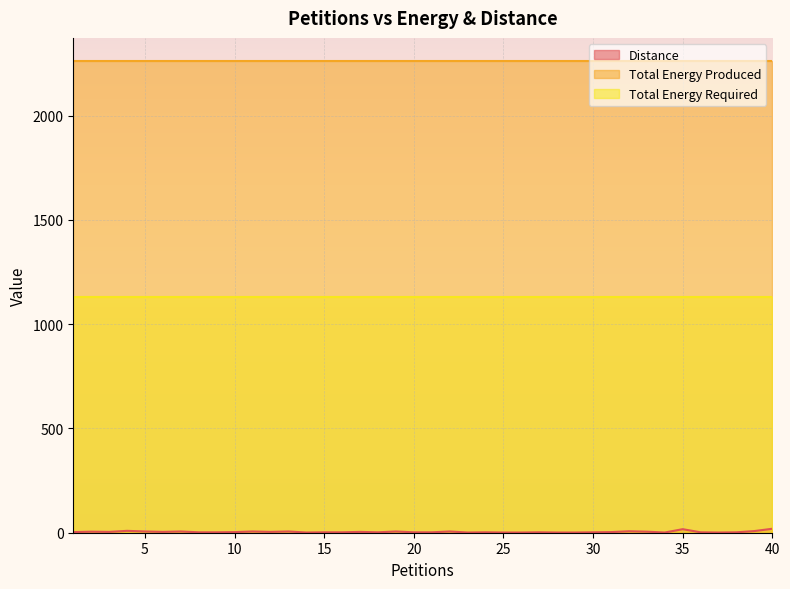

Reading left to right, what are all the values shown in this chart?

Distance: 1=3	2=5	3=4	4=9	5=6	6=4	7=6	8=2	9=2	10=3	11=6	12=4	13=6	14=1	15=2	16=2	17=4	18=2	19=6	20=2	21=2	22=6	23=1	24=2	25=1	26=1	27=2	28=1	29=1	30=2	31=3	32=7	33=5	34=1	35=17	36=2	37=1	38=2	39=8	40=19
Total Energy Produced: 1=2260	2=2260	3=2260	4=2260	5=2260	6=2260	7=2260	8=2260	9=2260	10=2260	11=2260	12=2260	13=2260	14=2260	15=2260	16=2260	17=2260	18=2260	19=2260	20=2260	21=2260	22=2260	23=2260	24=2260	25=2260	26=2260	27=2260	28=2260	29=2260	30=2260	31=2260	32=2260	33=2260	34=2260	35=2260	36=2260	37=2260	38=2260	39=2260	40=2260
Total Energy Required: 1=1130	2=1130	3=1130	4=1130	5=1130	6=1130	7=1130	8=1130	9=1130	10=1130	11=1130	12=1130	13=1130	14=1130	15=1130	16=1130	17=1130	18=1130	19=1130	20=1130	21=1130	22=1130	23=1130	24=1130	25=1130	26=1130	27=1130	28=1130	29=1130	30=1130	31=1130	32=1130	33=1130	34=1130	35=1130	36=1130	37=1130	38=1130	39=1130	40=1130